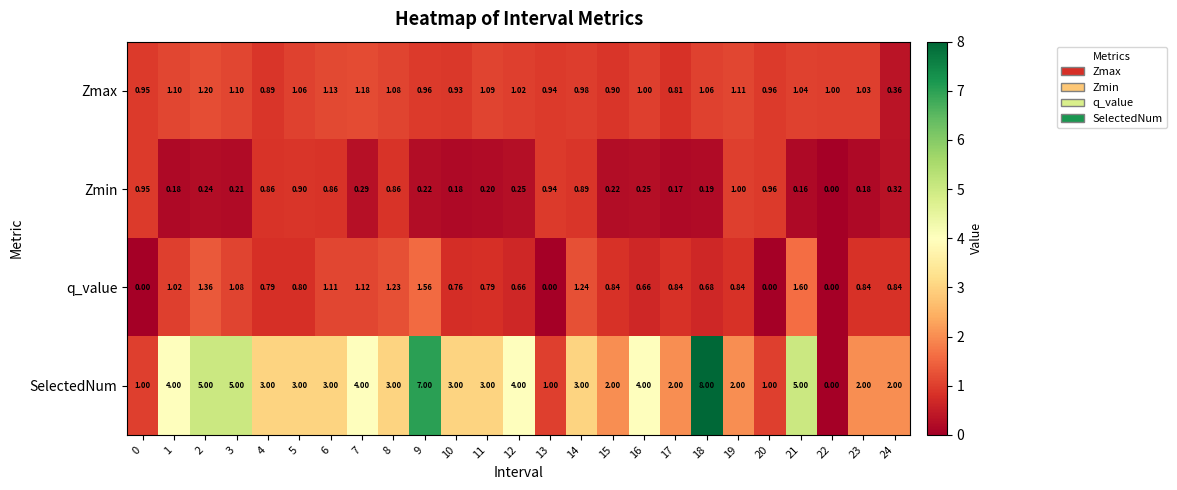

List the series in order of their peak value, highest first.

SelectedNum, q_value, Zmax, Zmin